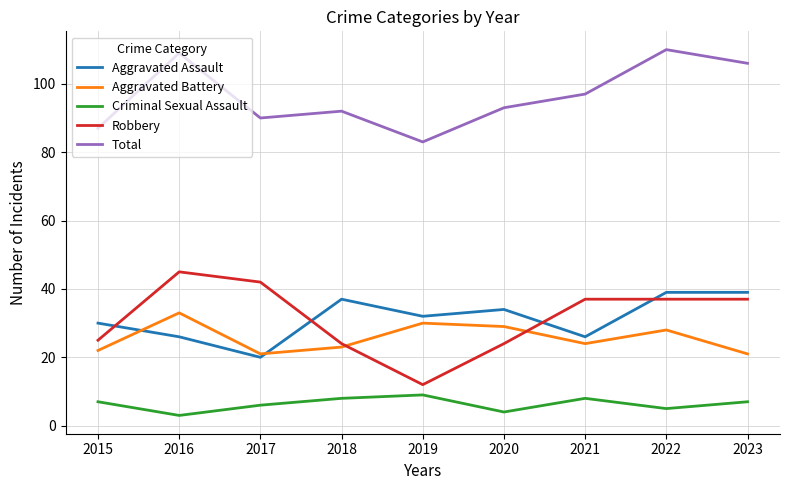

At how many categories does at least one series exceed 33?

9